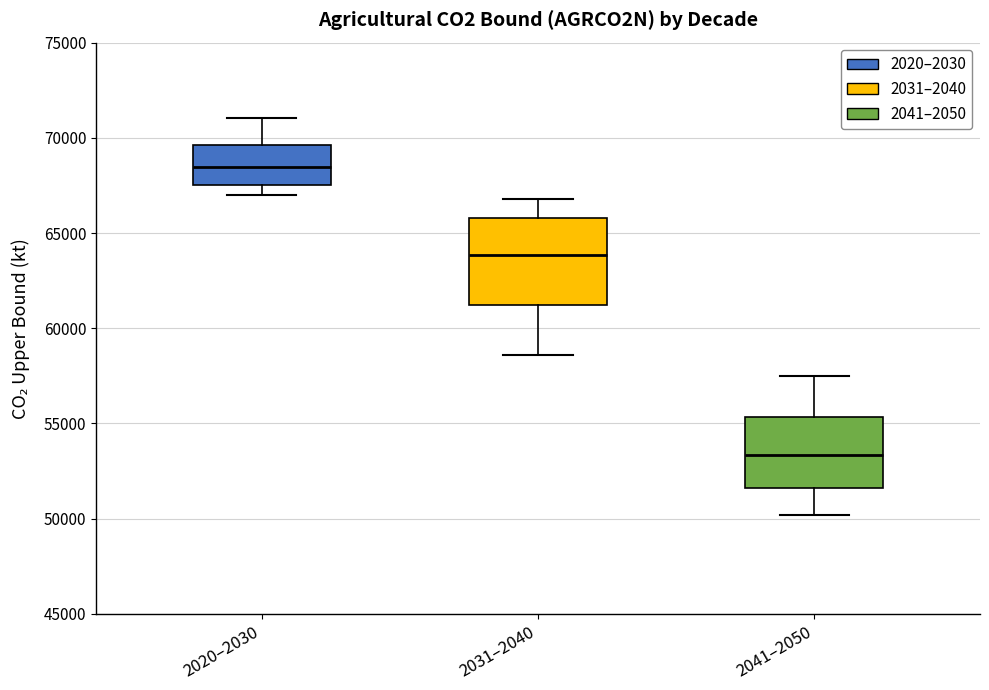

Where is the upper edge of the box for 2020–2030 on the y-axis? The values are not printed on the chart, so give them approximately, as read against the axis.

69500